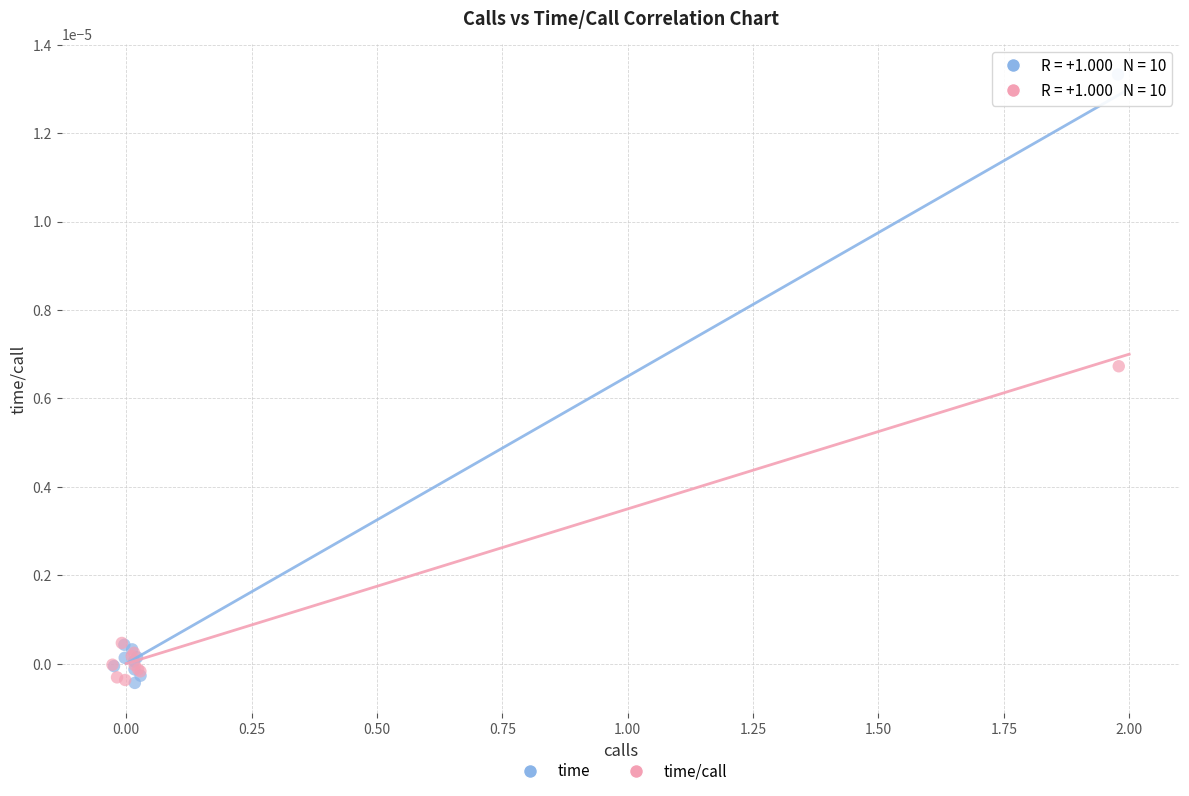

Which series contains the highest Y value?

time